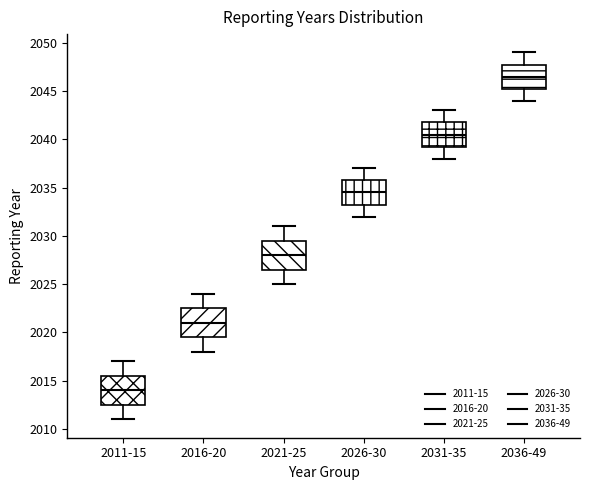

Where is the lower edge of the box for 2026-30 on the y-axis? The values are not printed on the chart, so give them approximately, as read against the axis.

2033.5